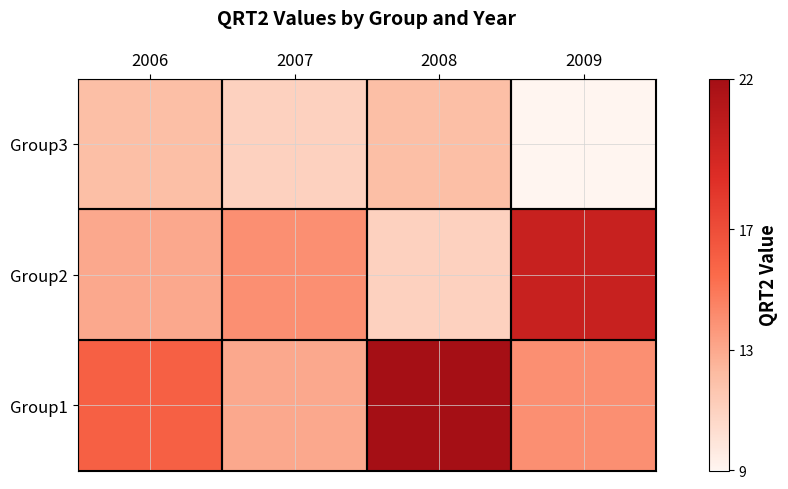

True or false: Group2 has a value of 13 at 2006.

True